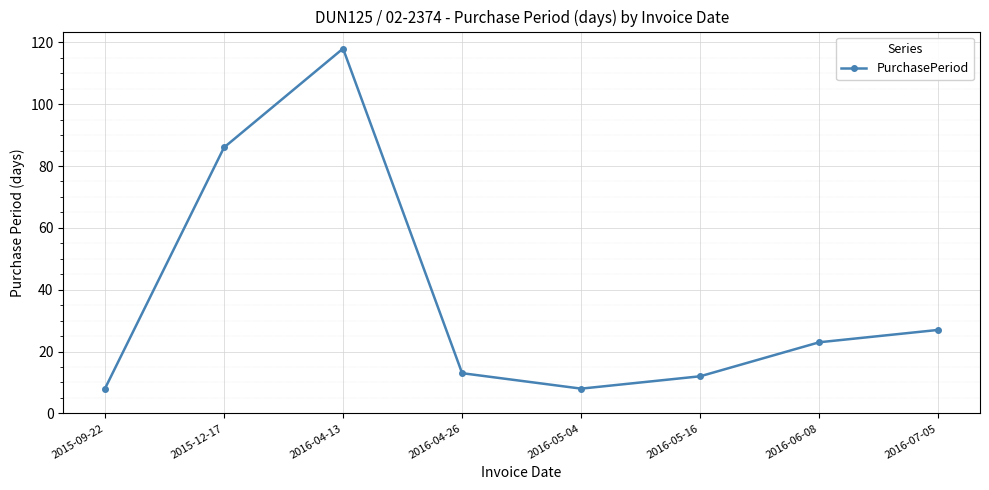

What is the ratio of the value at 2016-04-26 to the value at 2016-07-05?

0.5